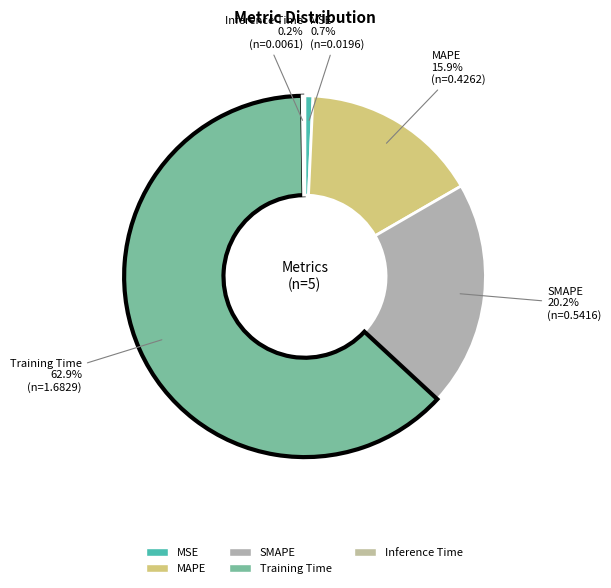

What is the largest slice in the pie chart?

Training Time